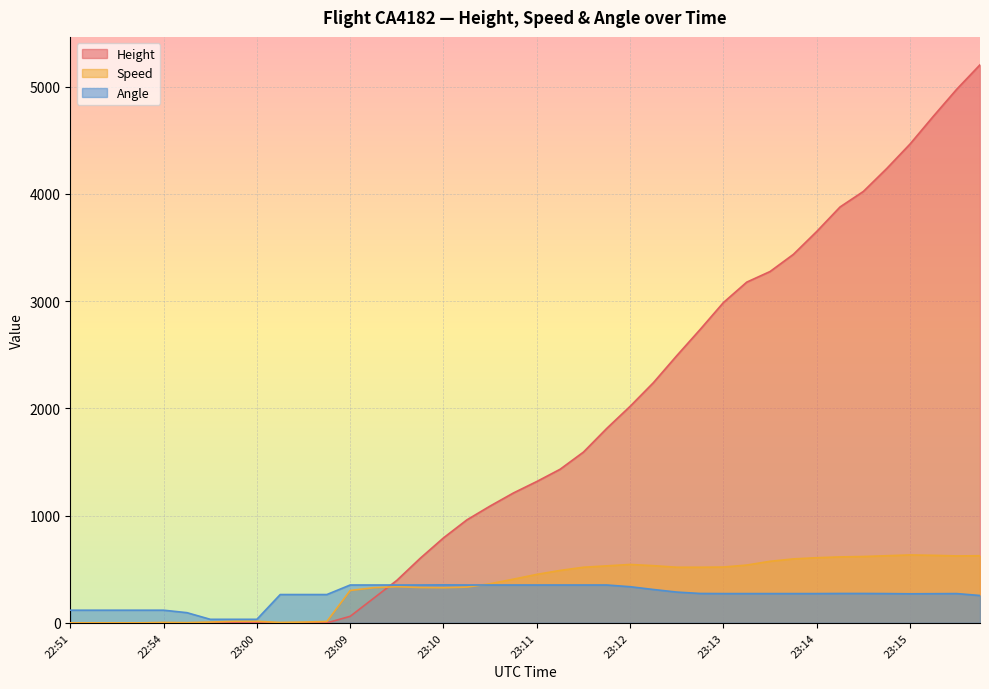

Which series has the largest range (max minus min)?

Height